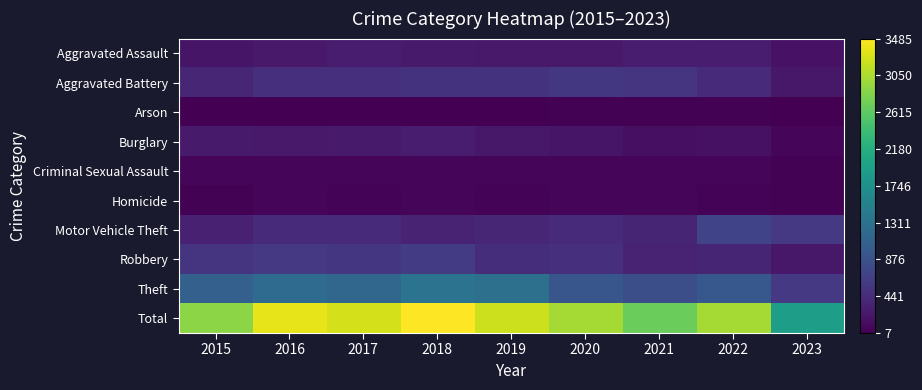

At how many categories does at least one series exceed 2164?

8